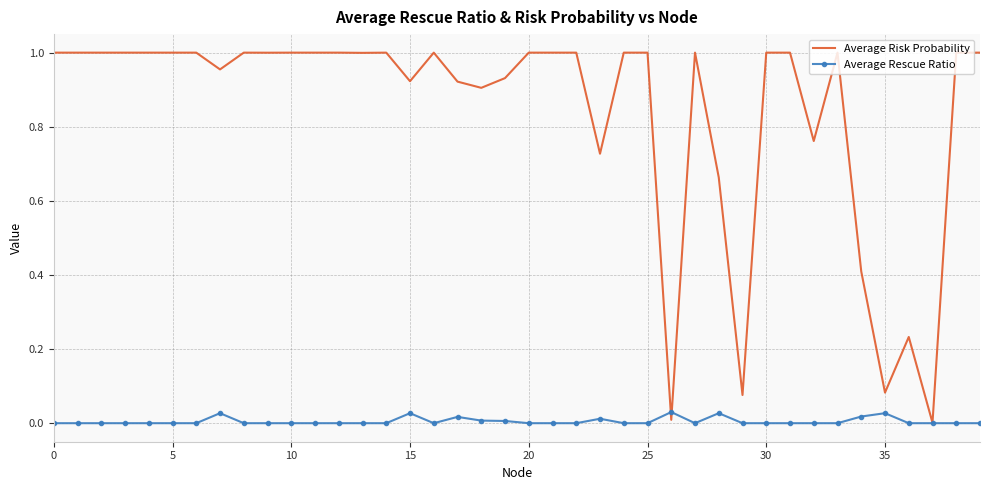

True or false: Average Risk Probability and Average Rescue Ratio intersect in this chart.

True